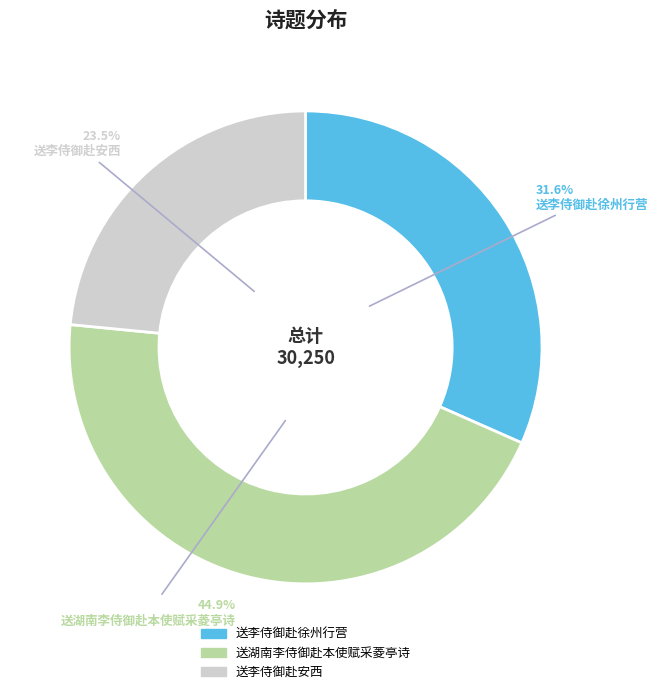

The 送湖南李侍御赴本使赋采菱亭诗 slice represents 58% of the pie. True or false?

False